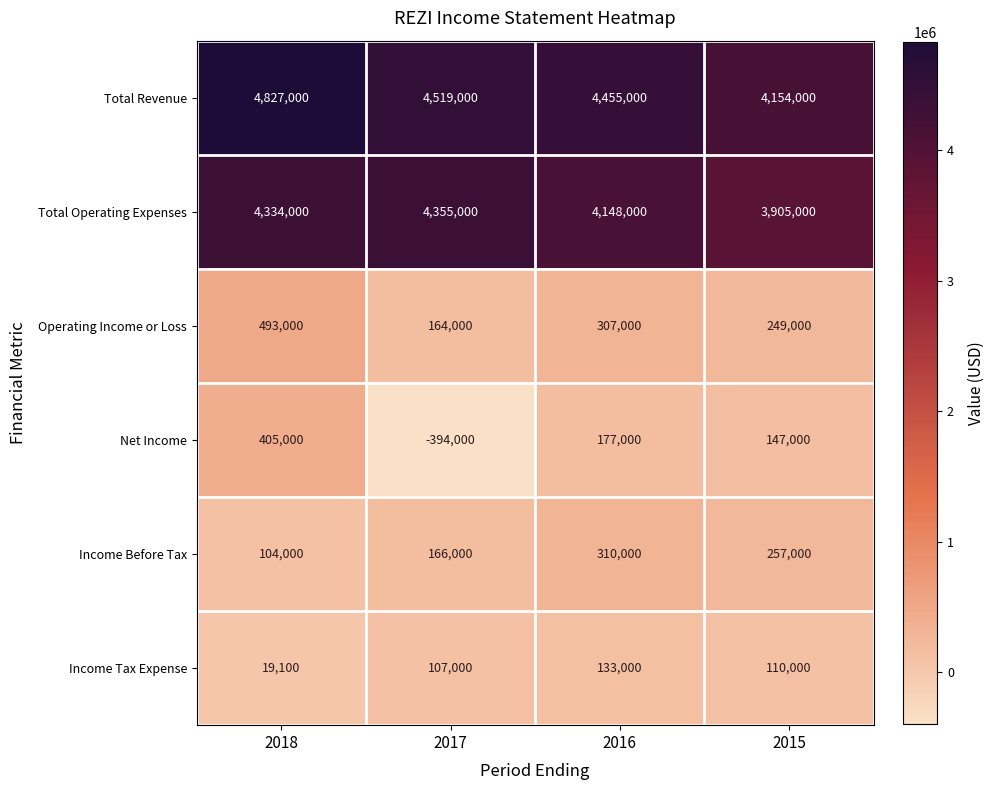

What is the average value of the Total Operating Expenses series?

4185500